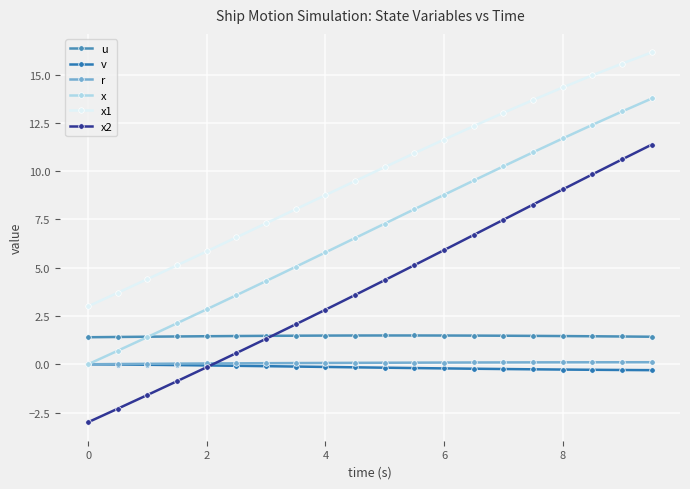

How many distinct data groups are displayed?

6